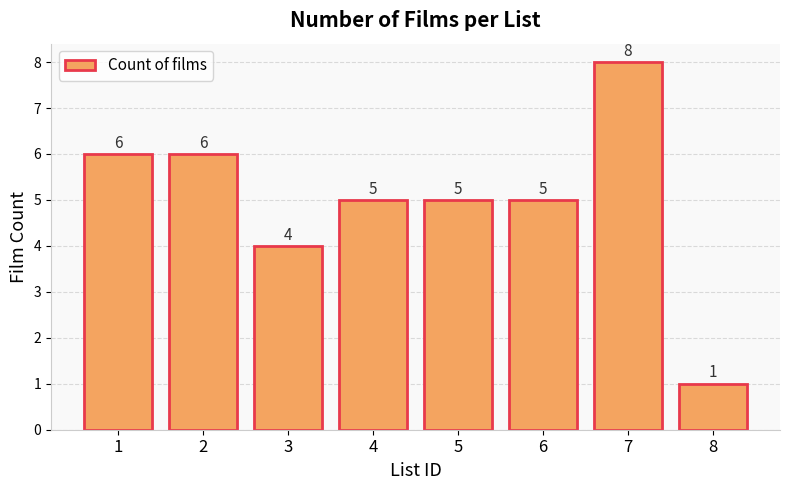

Approximately how many times larger is the value at 6 compared to 7?

0.6